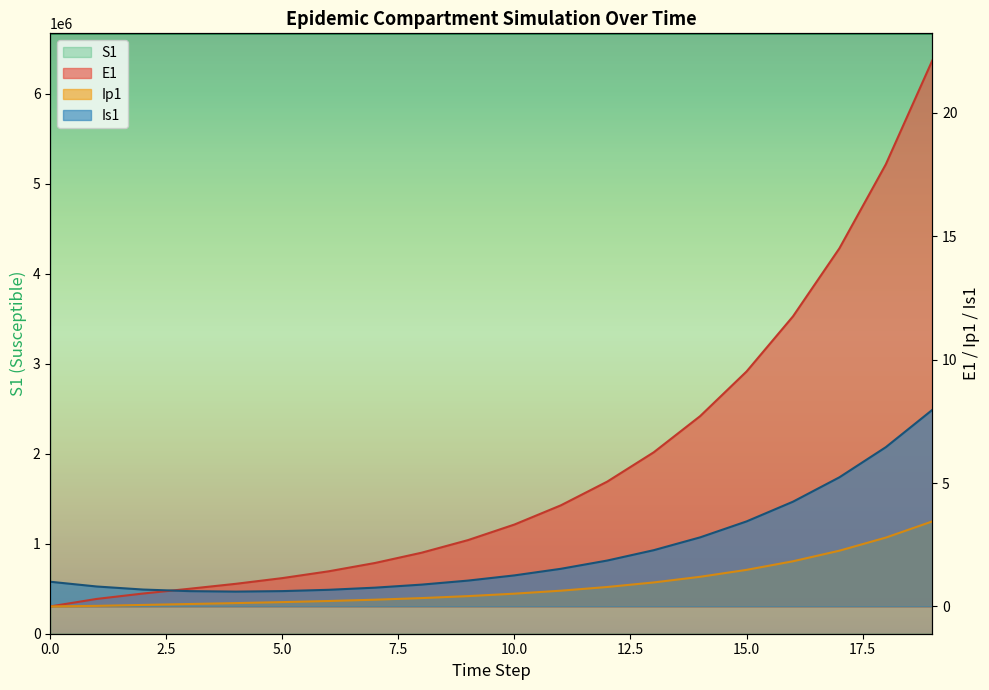

Reading left to right, transcribe all the data shown in this chart.

S1: 0=6671082.0	1=6671081.6	2=6671081.3	3=6671081.0	4=6671080.5	5=6671080.0	6=6671079.4	7=6671078.6	8=6671077.7	9=6671076.5	10=6671075.0	11=6671073.2	12=6671071.0	13=6671068.3	14=6671065.0	15=6671060.8	16=6671055.7	17=6671049.3	18=6671041.5	19=6671031.9
E1: 0=0.0	1=0.3	2=0.5	3=0.7	4=0.9	5=1.1	6=1.4	7=1.8	8=2.2	9=2.7	10=3.3	11=4.1	12=5.1	13=6.2	14=7.7	15=9.5	16=11.8	17=14.5	18=17.9	19=22.1
Ip1: 0=0.0	1=0.0	2=0.1	3=0.1	4=0.1	5=0.2	6=0.2	7=0.3	8=0.3	9=0.4	10=0.5	11=0.6	12=0.8	13=1.0	14=1.2	15=1.5	16=1.8	17=2.3	18=2.8	19=3.4
Is1: 0=1.0	1=0.8	2=0.7	3=0.6	4=0.6	5=0.6	6=0.7	7=0.8	8=0.9	9=1.0	10=1.3	11=1.5	12=1.9	13=2.3	14=2.8	15=3.4	16=4.2	17=5.2	18=6.5	19=8.0